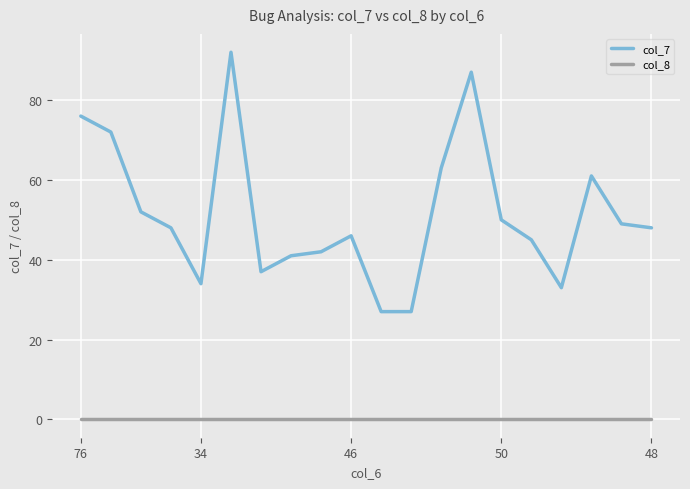

List the series in order of their overall mean, highest first.

col_7, col_8